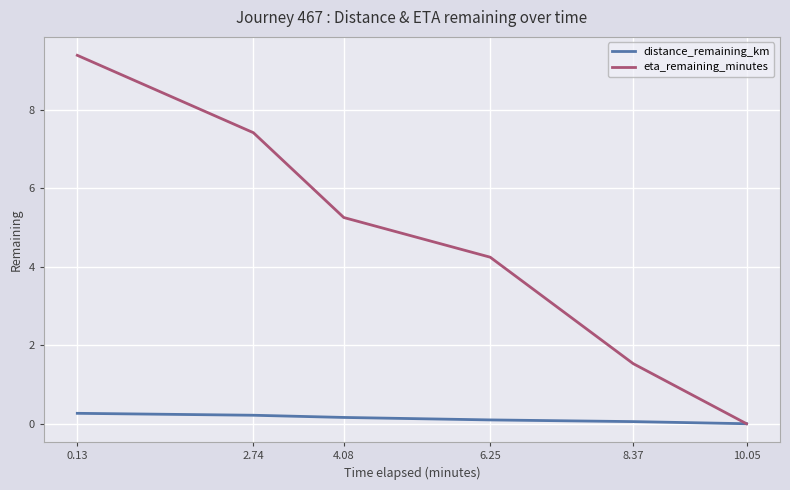

True or false: eta_remaining_minutes has more than 0 interior local peaks.

False